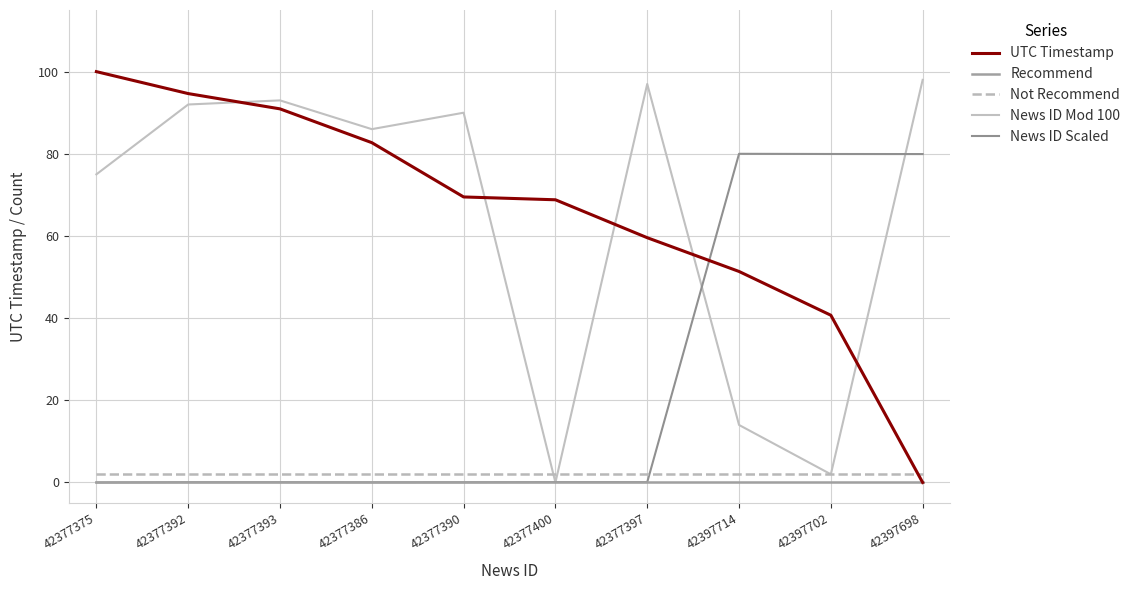

How many lines are shown in the chart?

5